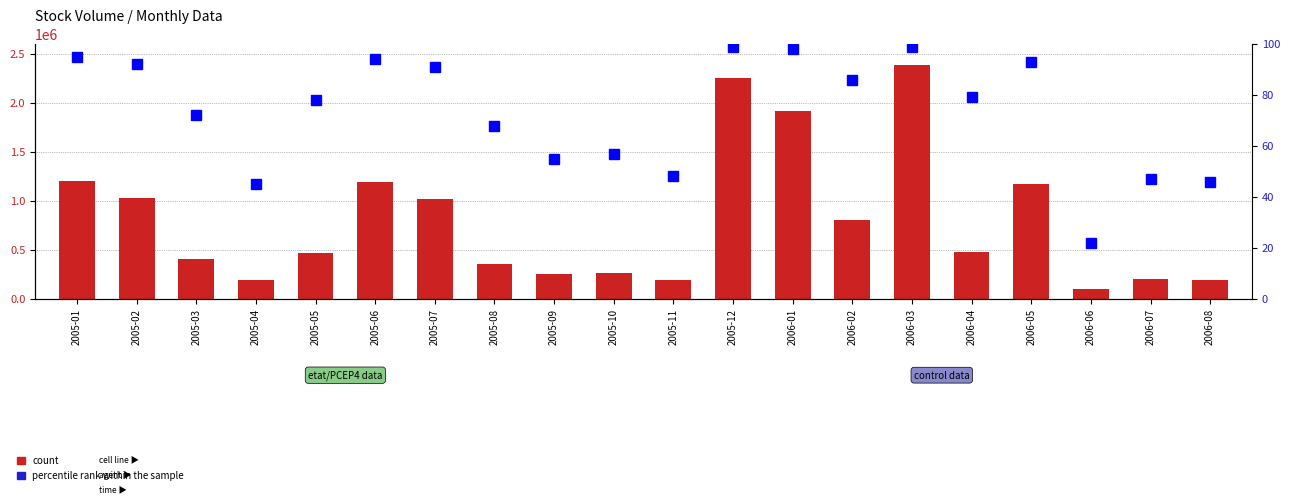

How many data points does each series have?

20